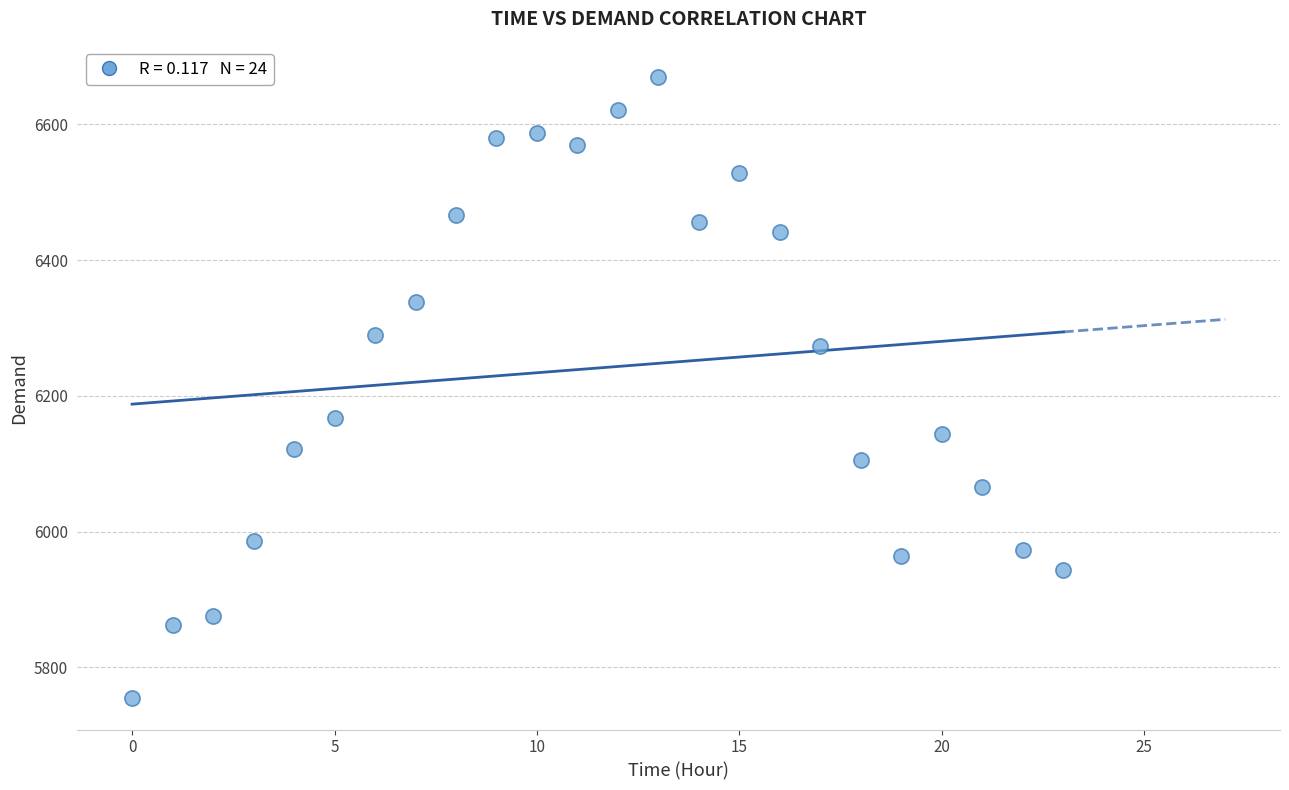

What Y value in the scatter plot is closest to 6212?

6168